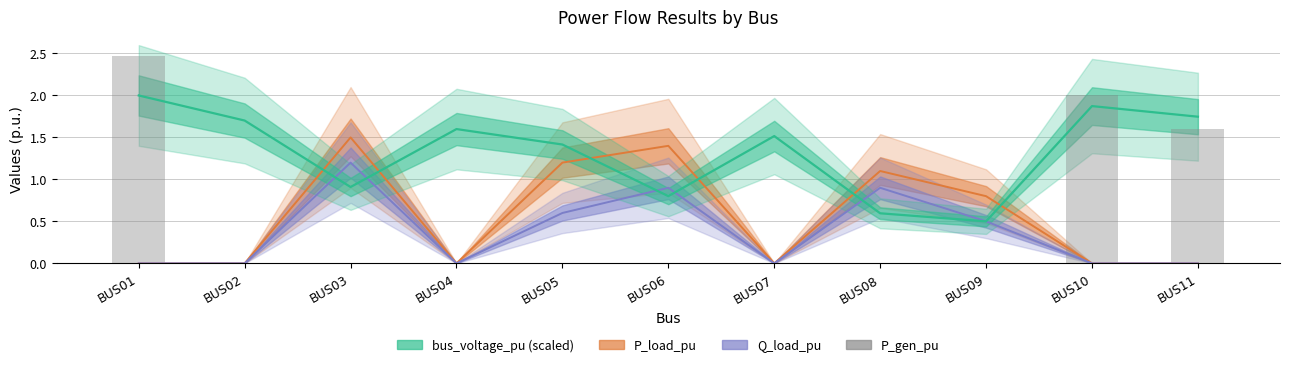

Reading left to right, list all the values displayed in this chart.

P_load_pu: 0.0	0.0	1.5	0.0	1.2	1.4	0.0	1.1	0.8	0.0	0.0
Q_load_pu: 0.0	0.0	1.2	0.0	0.6	0.9	0.0	0.9	0.5	0.0	0.0
bus_voltage_pu (scaled): 2.0	1.7	0.9	1.6	1.4	0.8	1.5	0.6	0.5	1.9	1.7
P_gen_pu: 2.5	0.0	0.0	0.0	0.0	0.0	0.0	0.0	0.0	2.0	1.6